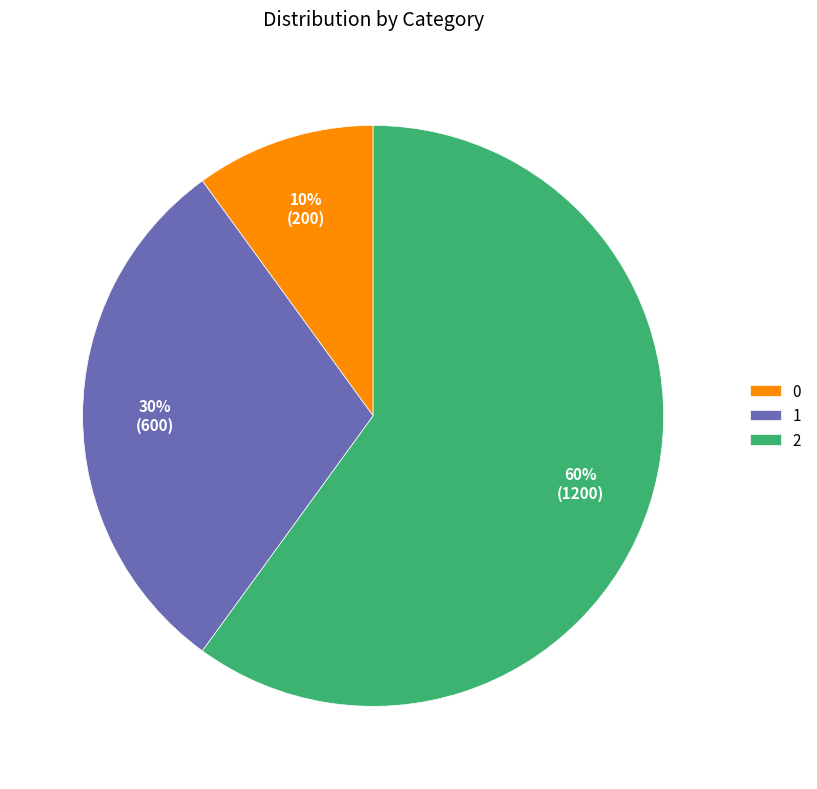

Is 2 the majority of the pie?

Yes